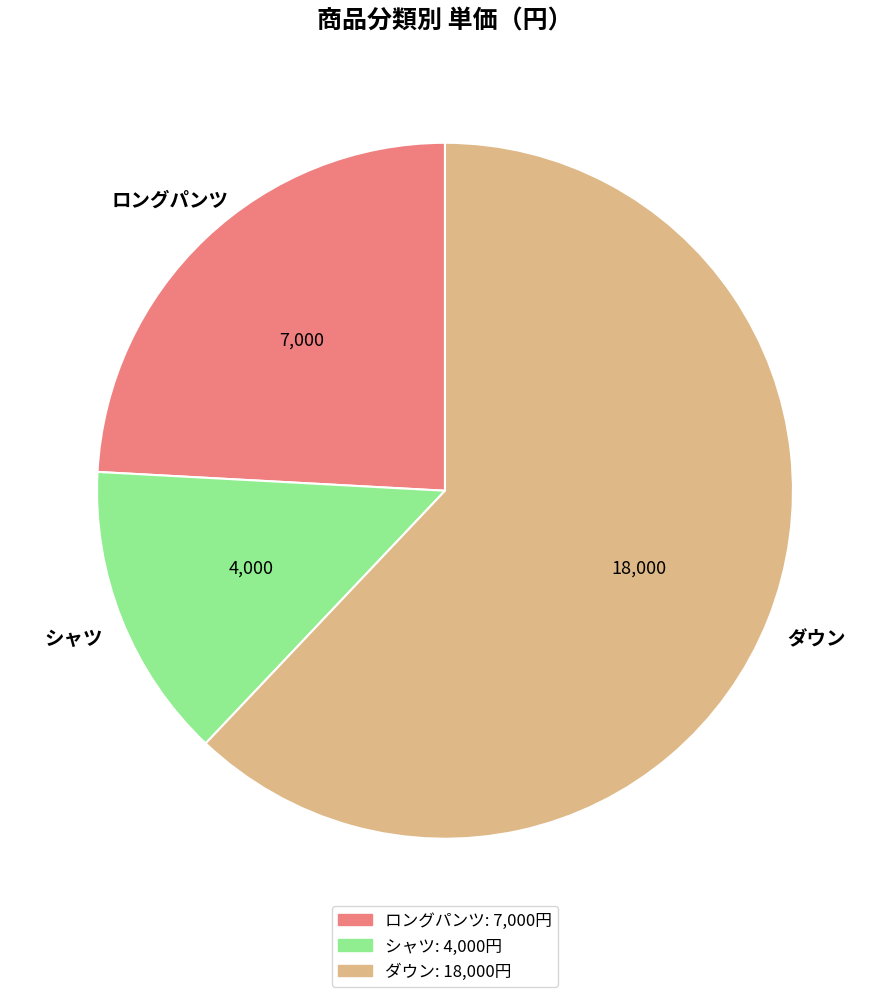

What is the majority slice?

ダウン